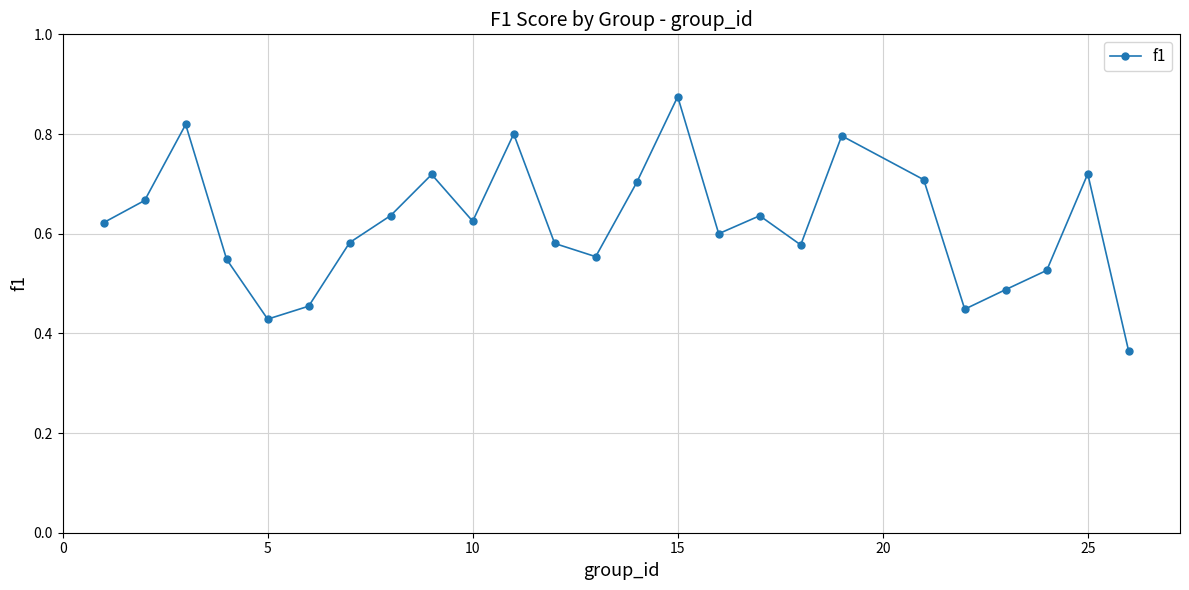

What is the sum of all values?

15.5